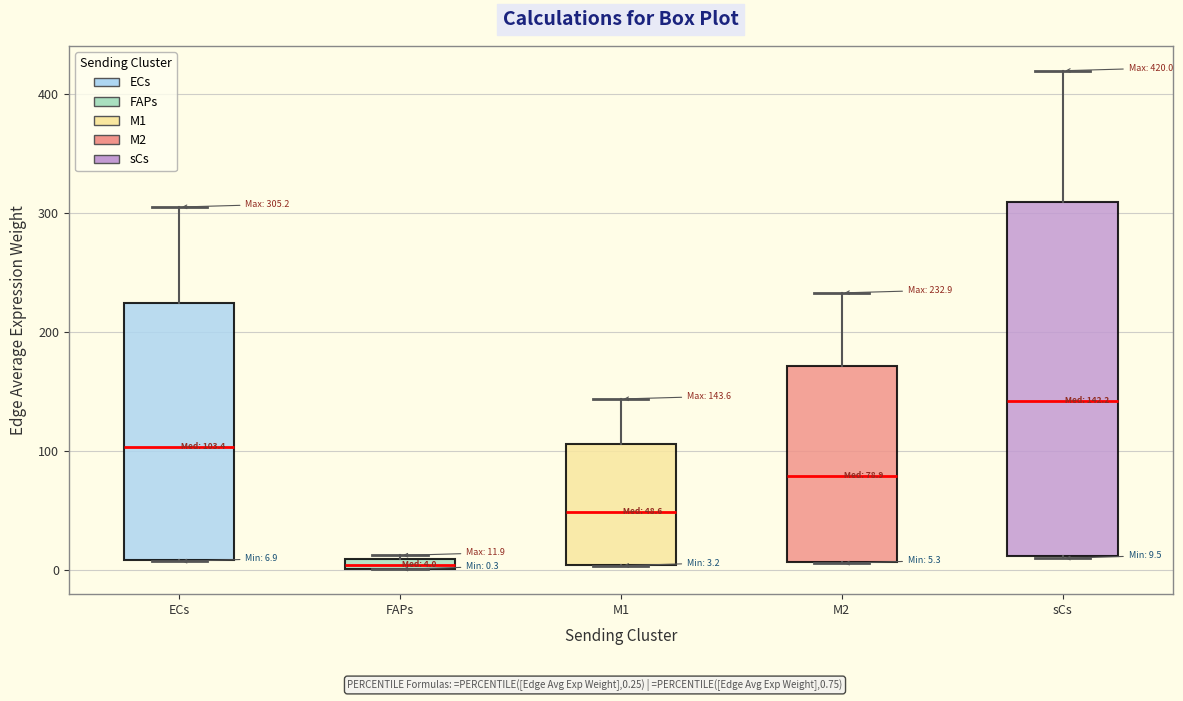

Which box is the tallest, from its lower edge to its upper edge?

sCs